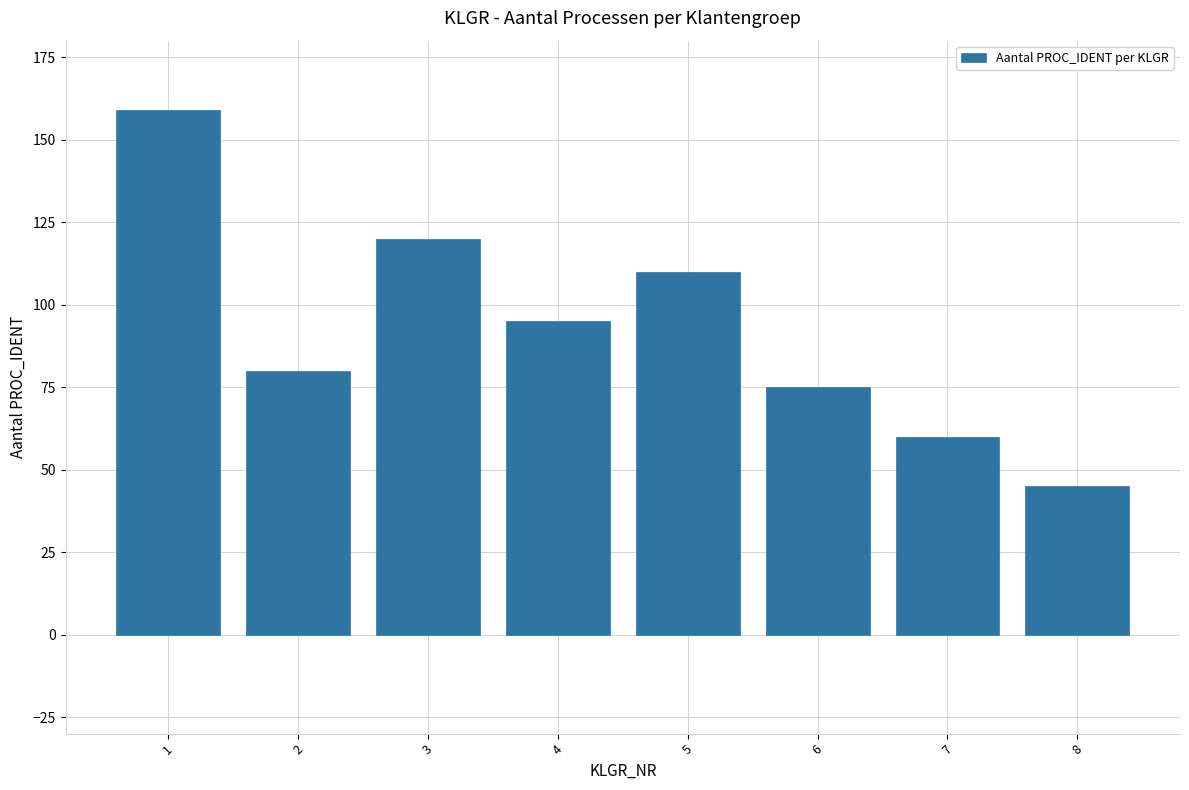

Which category has the highest value across all series?

1